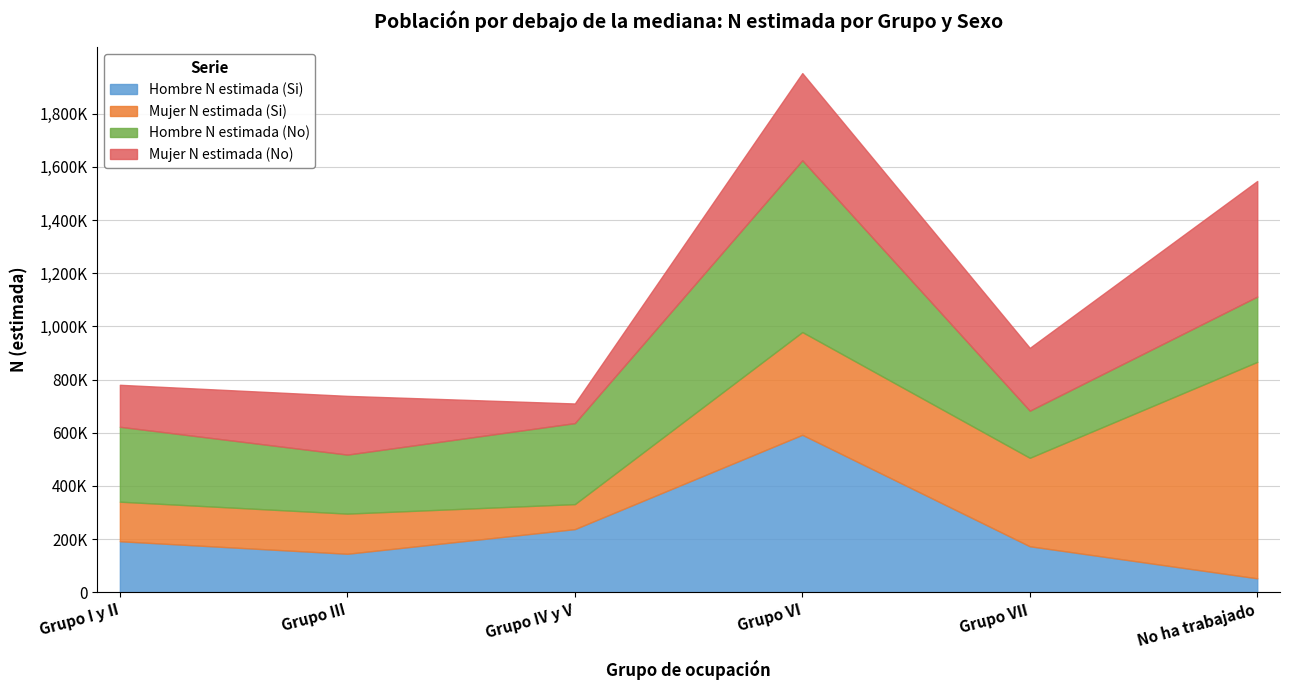

What is the average value of the Mujer N estimada (Si) series?

321146